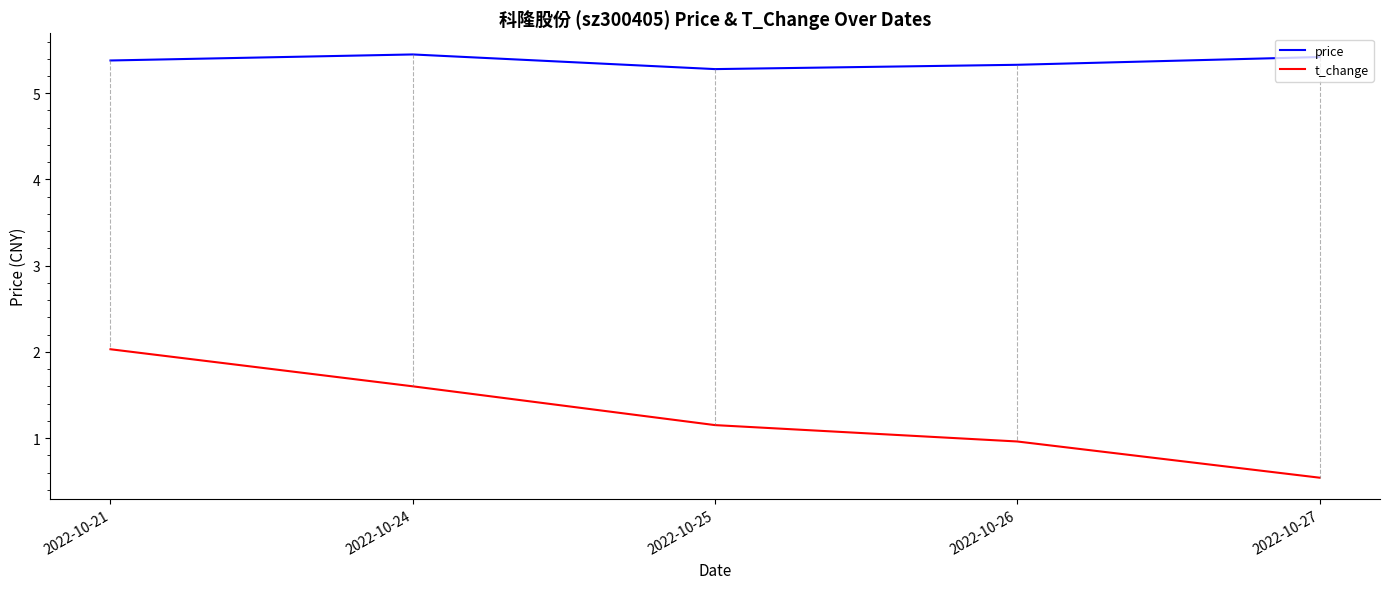

At which label does t_change first exceed 1?

2022-10-21